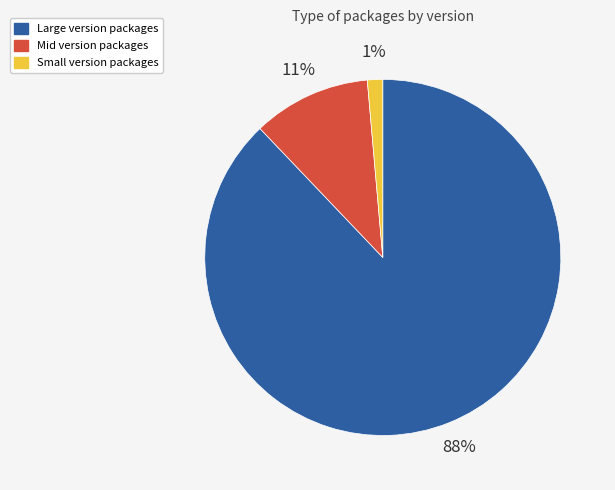

Which category has the smallest portion of the pie?

Small version packages